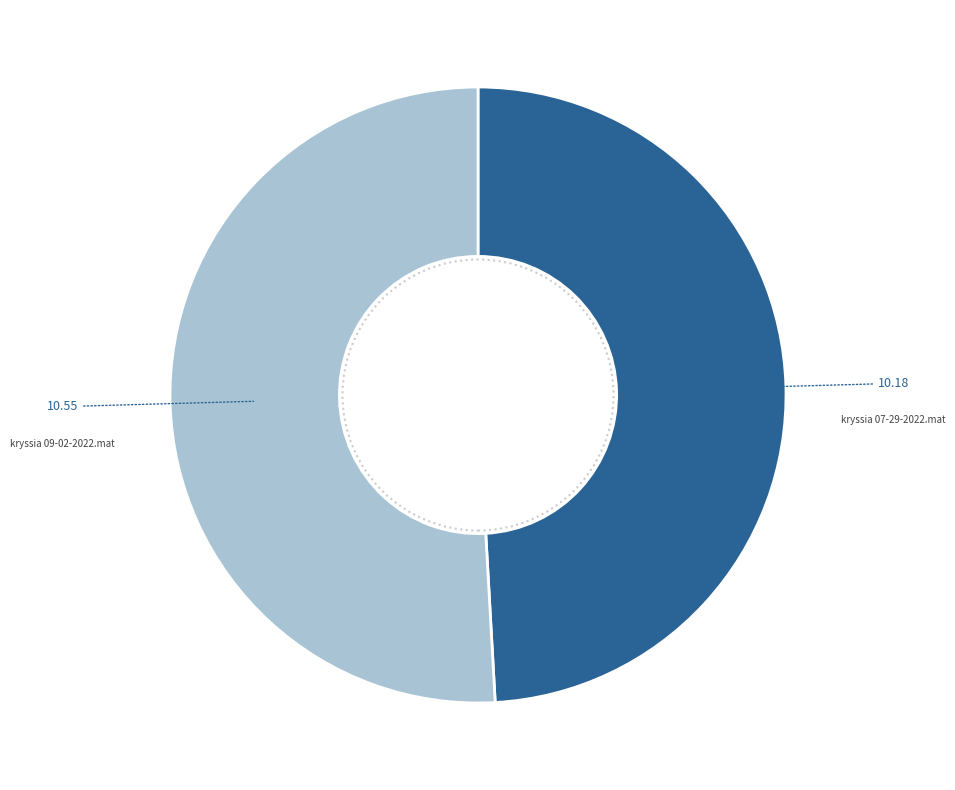

Is there a majority slice in this chart?

Yes